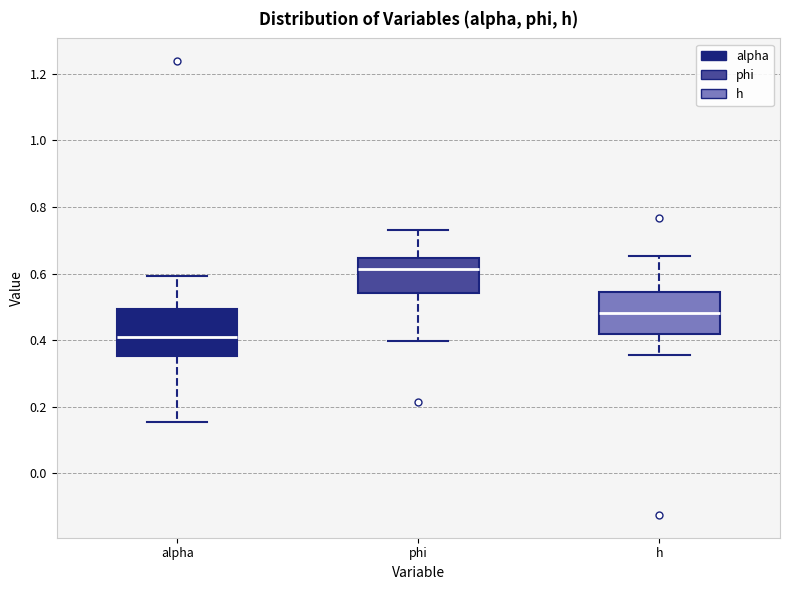

Reading left to right, read every box against the y-axis: the position of its median line, the range the box covers, and the ends of its whiskers. The values are not printed on the chart, so give them approximately, as read against the axis.

alpha: median 0.40, box 0.36 to 0.50, whiskers 0.16 to 0.60
phi: median 0.62, box 0.54 to 0.64, whiskers 0.40 to 0.74
h: median 0.48, box 0.42 to 0.54, whiskers 0.36 to 0.66